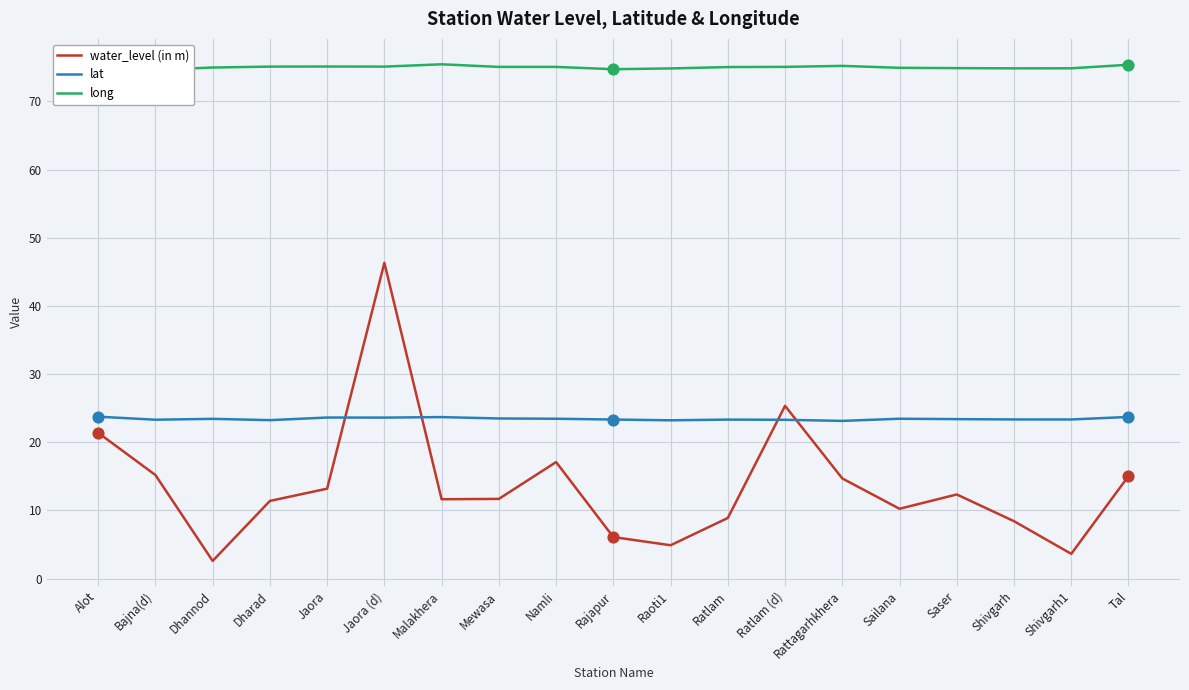

What are all the series names shown in the legend?

water_level (in m), lat, long